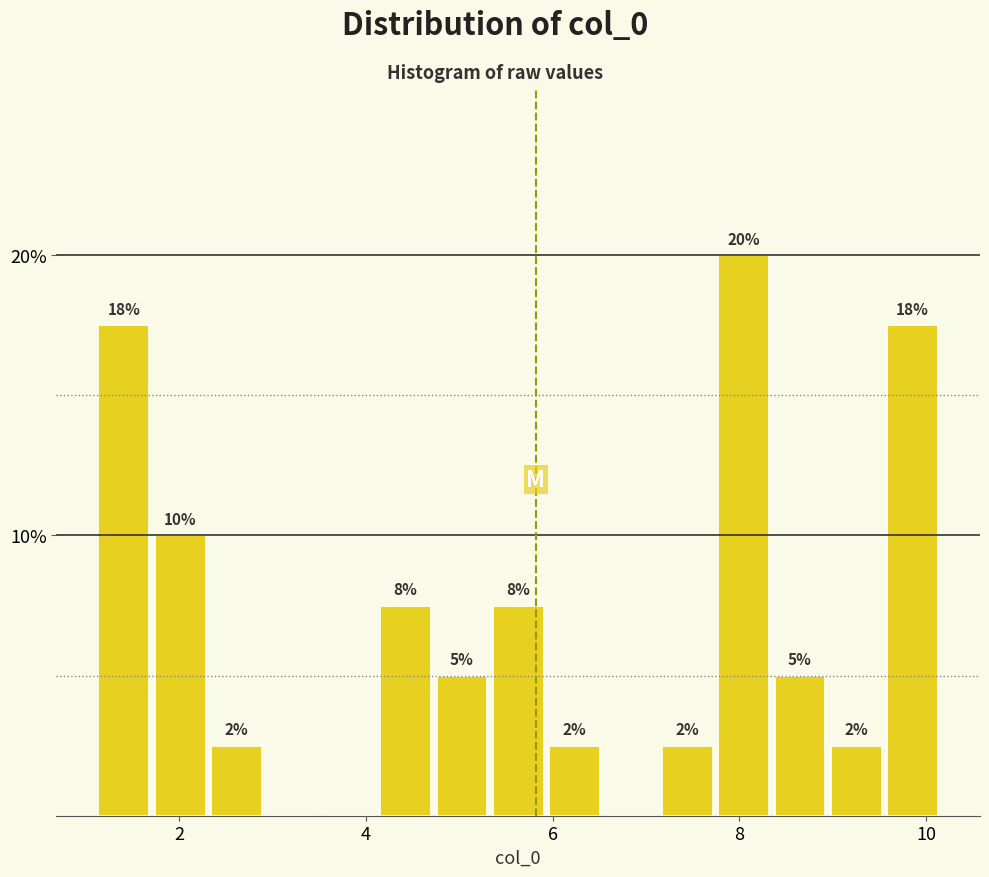

Read against the x-axis, roughly where is the centre of the tallest bar?

8.0